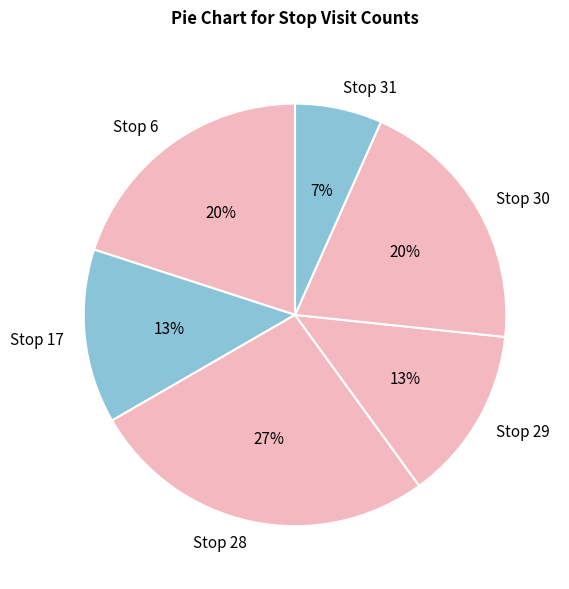

What is the ratio of the value at Stop 17 to the value at Stop 30?

0.7